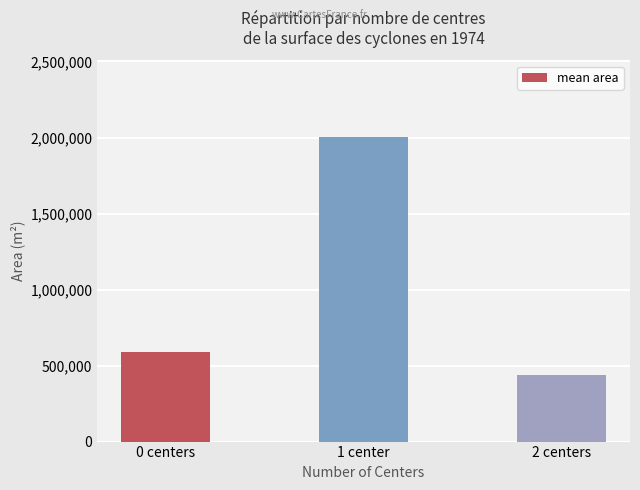

What is the difference between the values at 2 centers and 0 centers?

149375.0